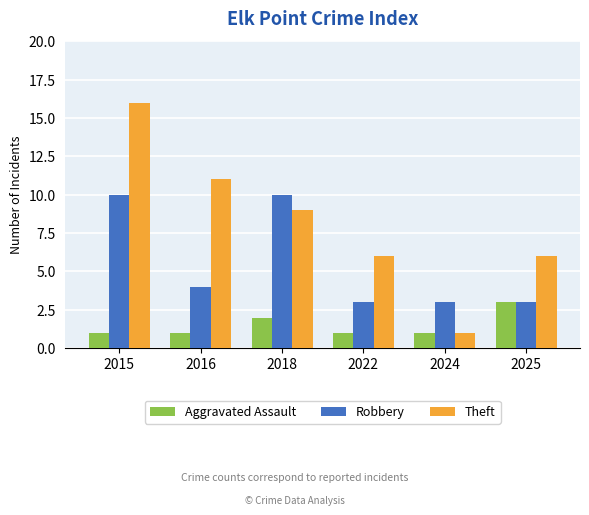

What is the difference between the maximum and minimum values in the Aggravated Assault series?

2